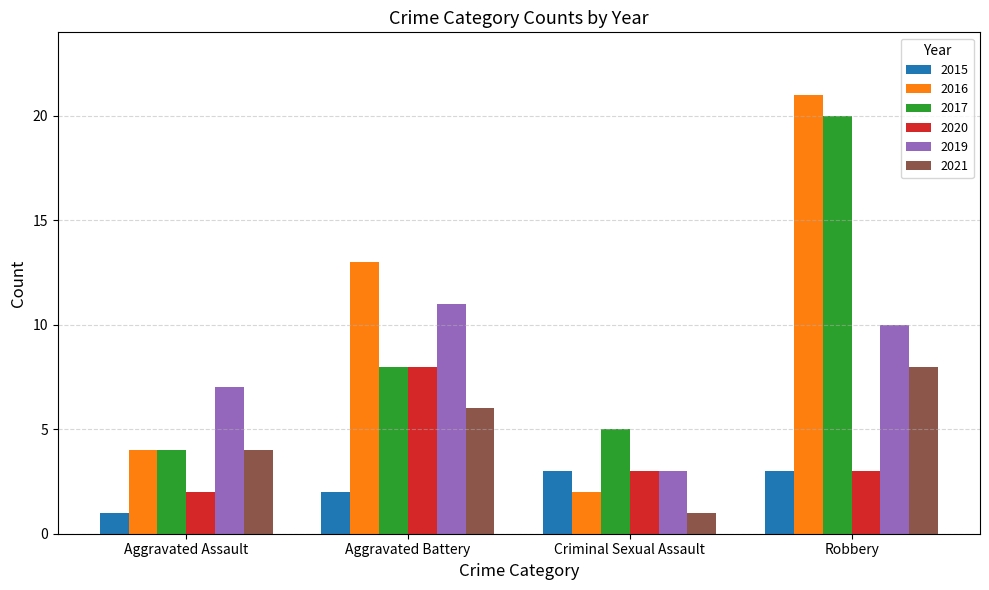

Which series has the largest total across all categories?

2016